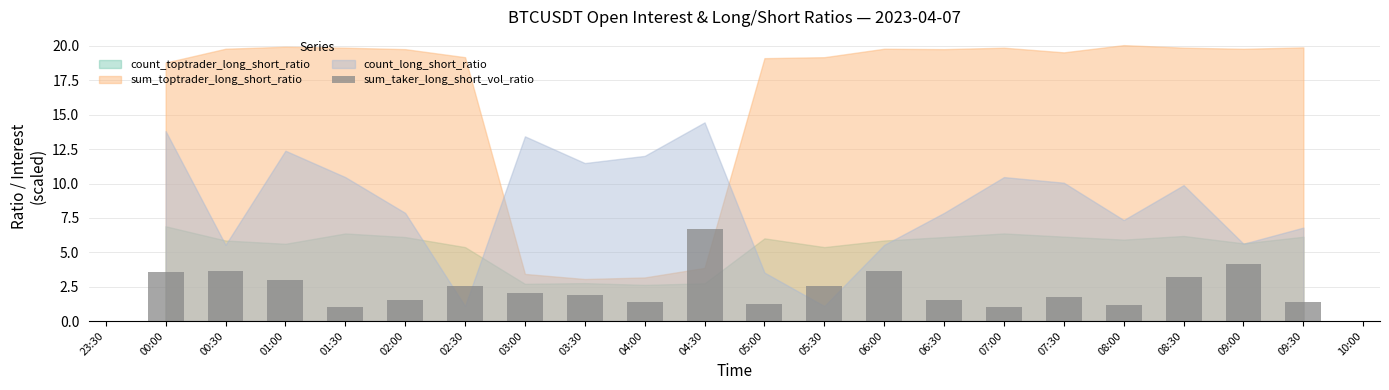

What is the approximate value at 04:00?

1.4